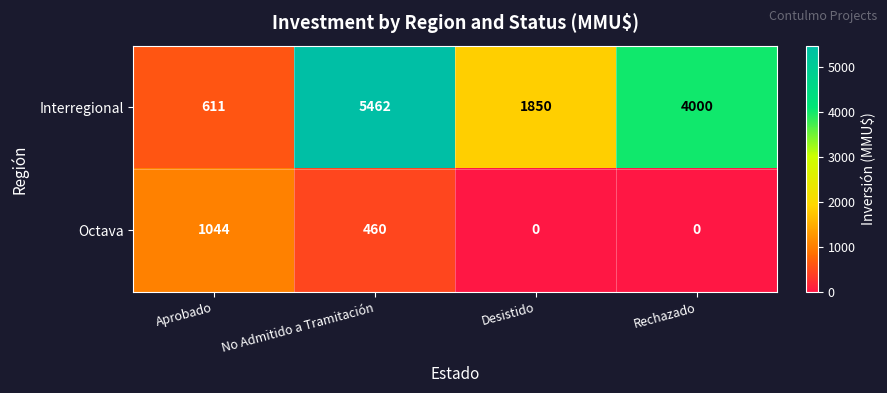

Which category has the highest value across all series?

No Admitido a Tramitación